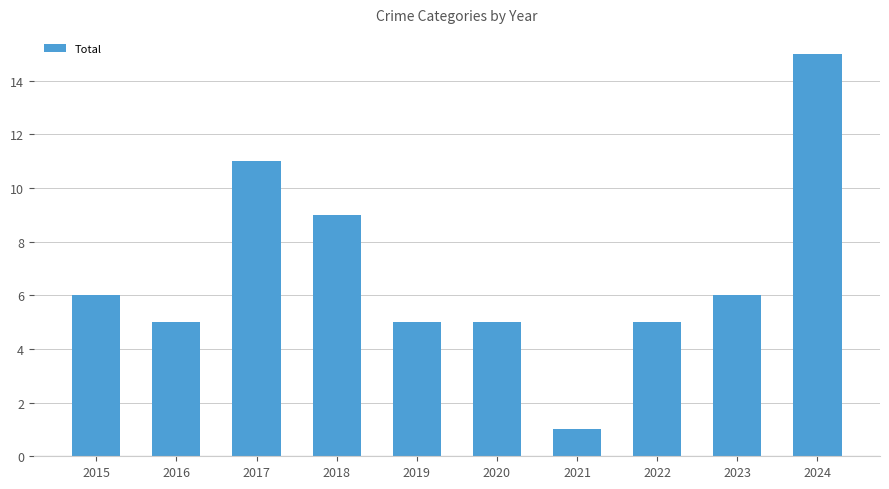

What is the difference between the maximum and minimum values?

14